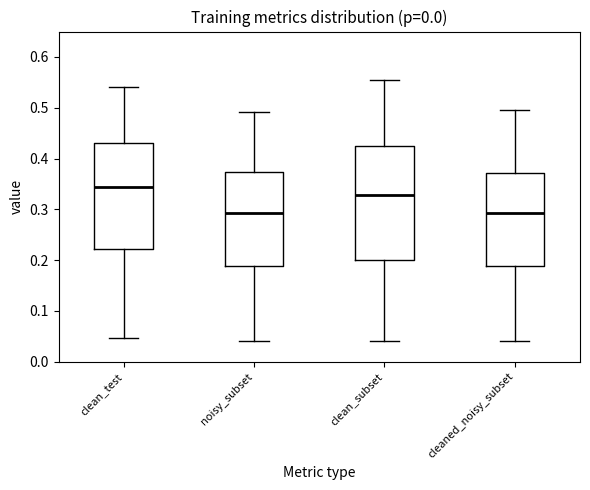

Where does the lower whisker of the box for cleaned_noisy_subset end on the y-axis? The values are not printed on the chart, so give them approximately, as read against the axis.

0.04